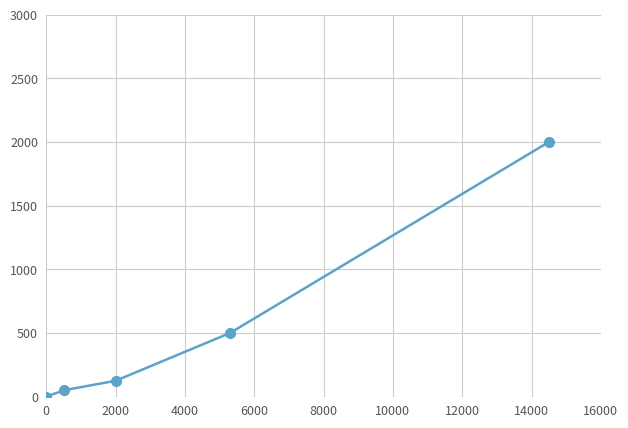

Reading left to right, extract all data points from this chart.

0	50	125	500	2000